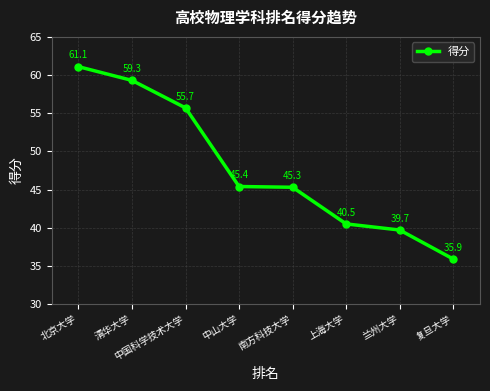

How many lines are shown in the chart?

1